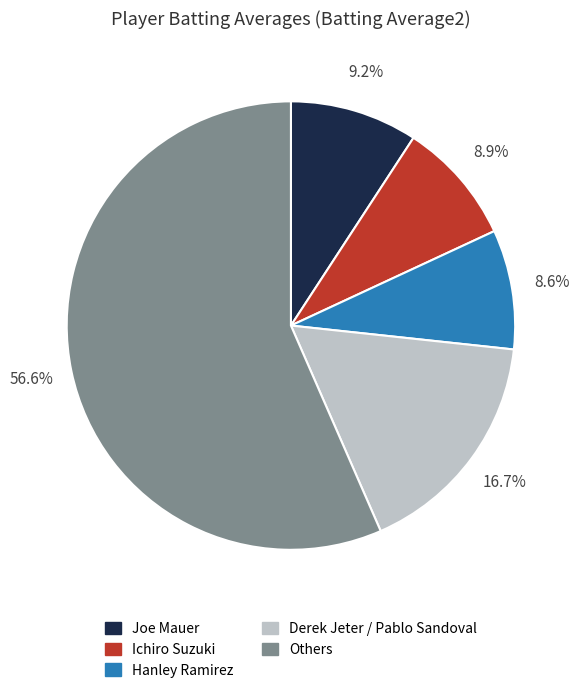

Which has a higher value, Others or Ichiro Suzuki?

Others